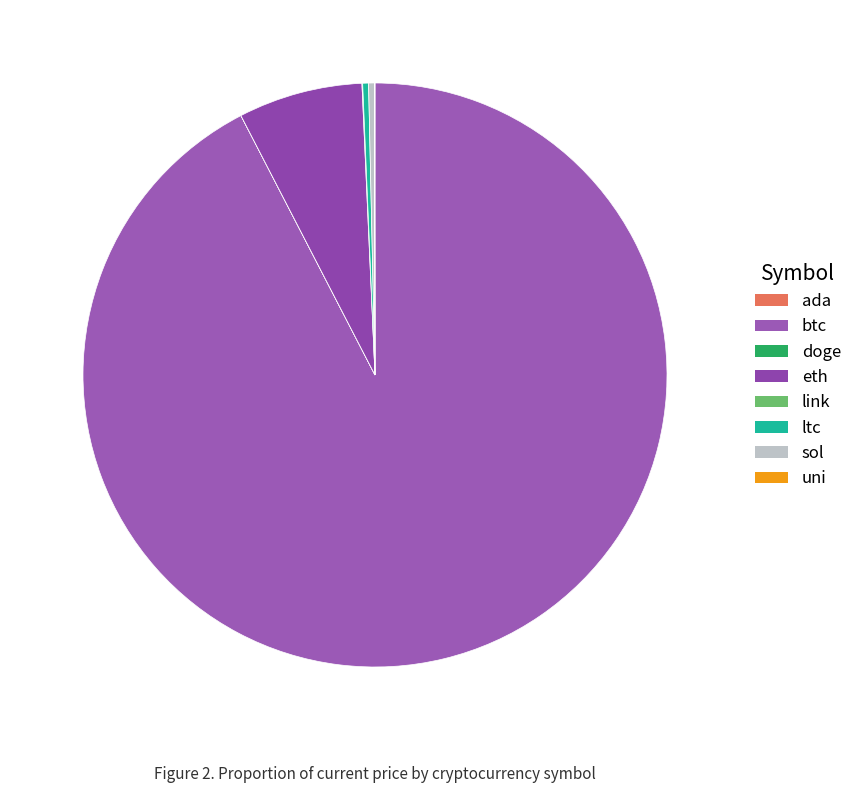

Which category has the biggest portion of the pie?

btc